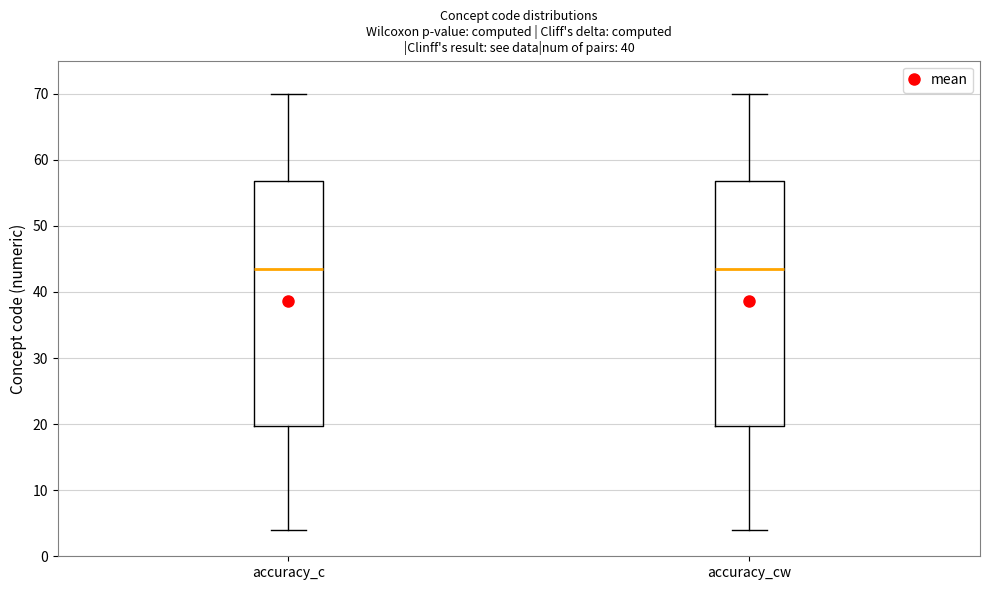

Reading left to right, transcribe this box plot: for each box, give where its median line is, the range the box spans, and where its two whiskers end, as read against the y-axis. The values are not printed on the chart, so give them approximately, as read against the axis.

accuracy_c: median 44, box 20 to 57, whiskers 4 to 70
accuracy_cw: median 44, box 20 to 57, whiskers 4 to 70